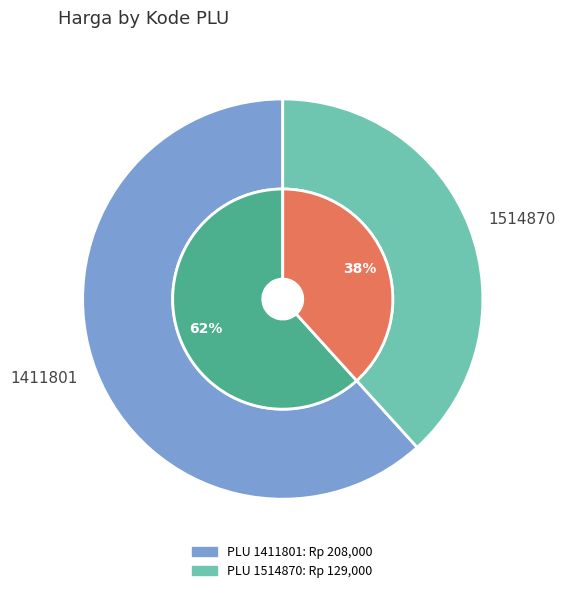

Which category has the biggest portion of the pie?

1411801